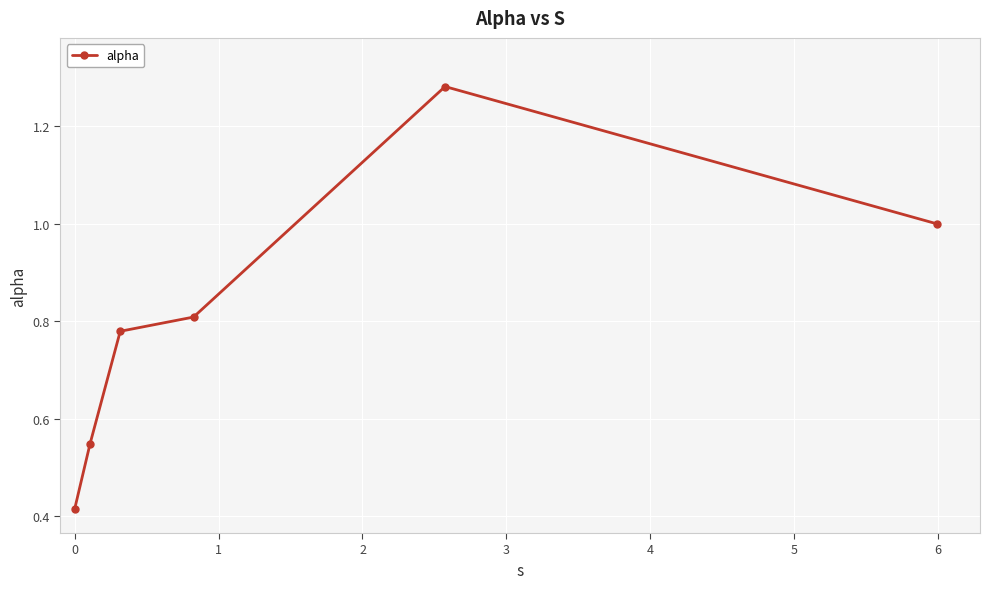

What is the difference between the maximum and minimum values?

0.9